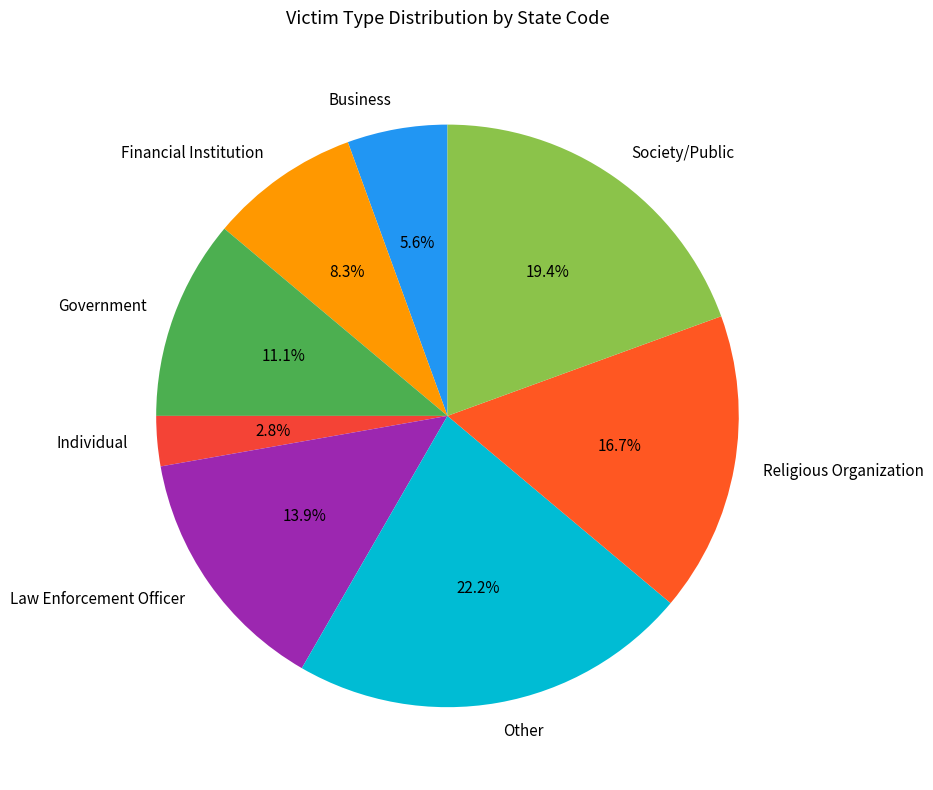

Between Society/Public and Law Enforcement Officer, which is larger?

Society/Public